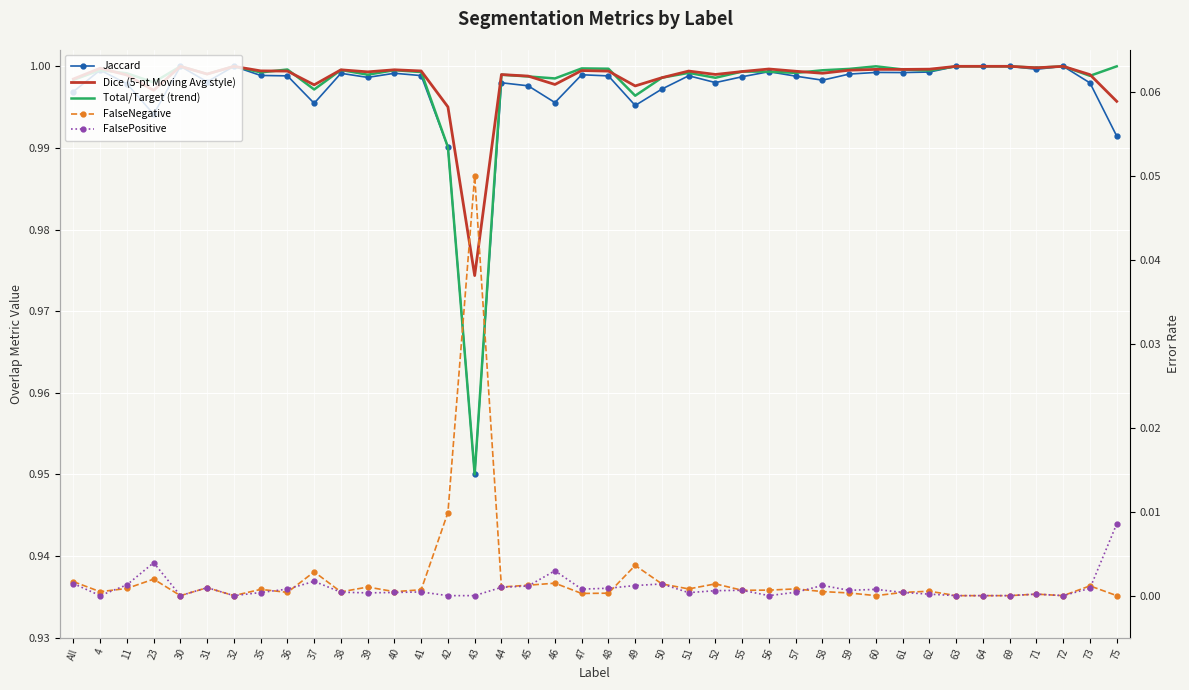

What is the sum of all Jaccard values?

39.9